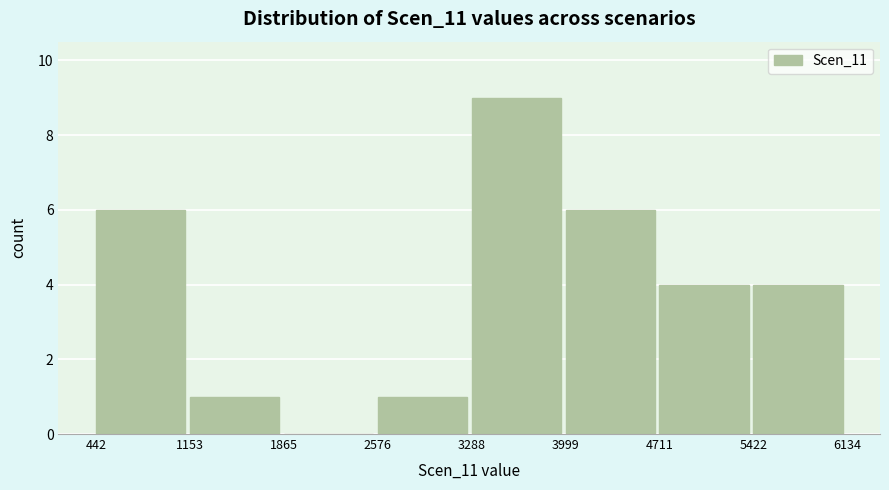

Which range on the x-axis has the tallest bar?

3288 to 3999